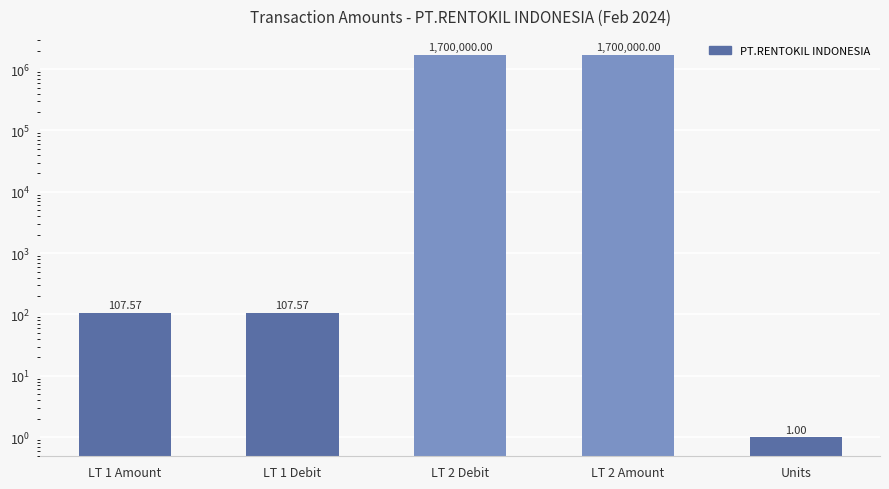

Approximately how many times larger is the value at LT 2 Amount compared to LT 1 Amount?

15803.7